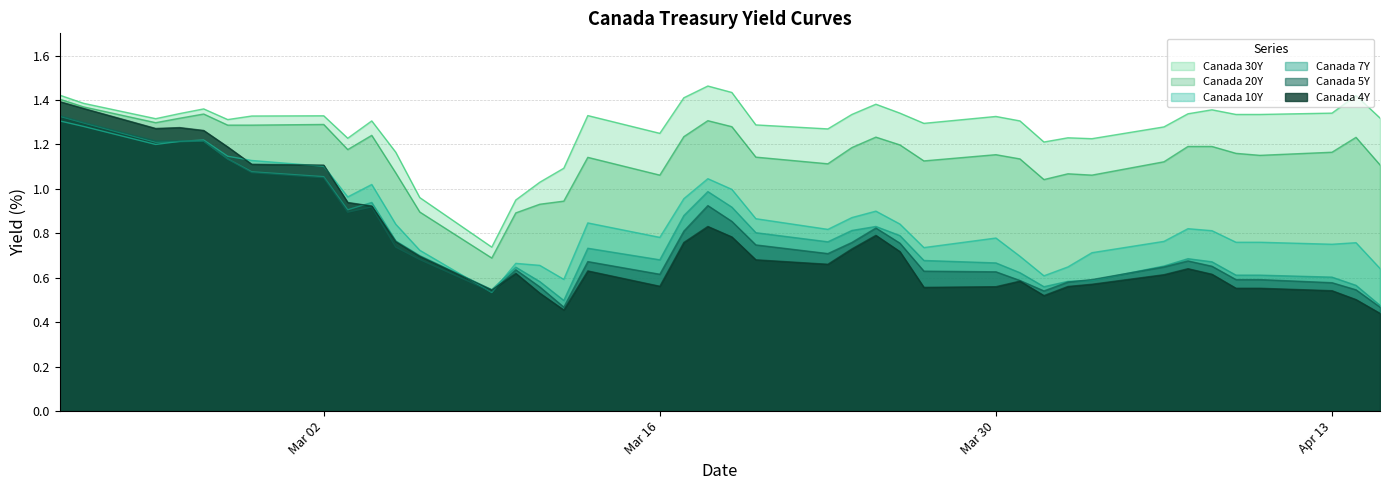

Which series has the widest spread of values?

Canada 4Y